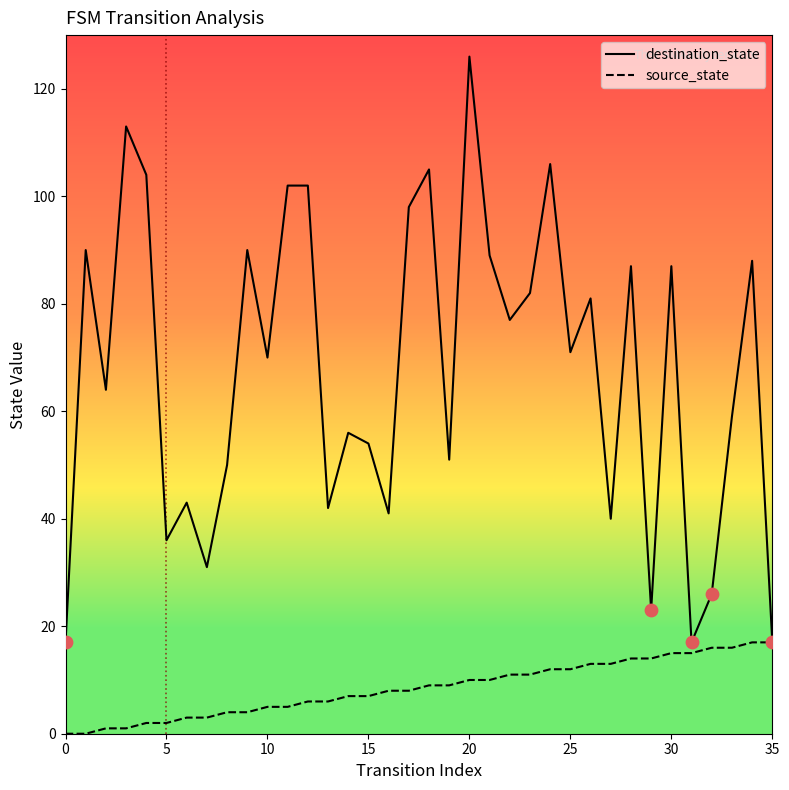

Which series has the widest spread of values?

destination_state